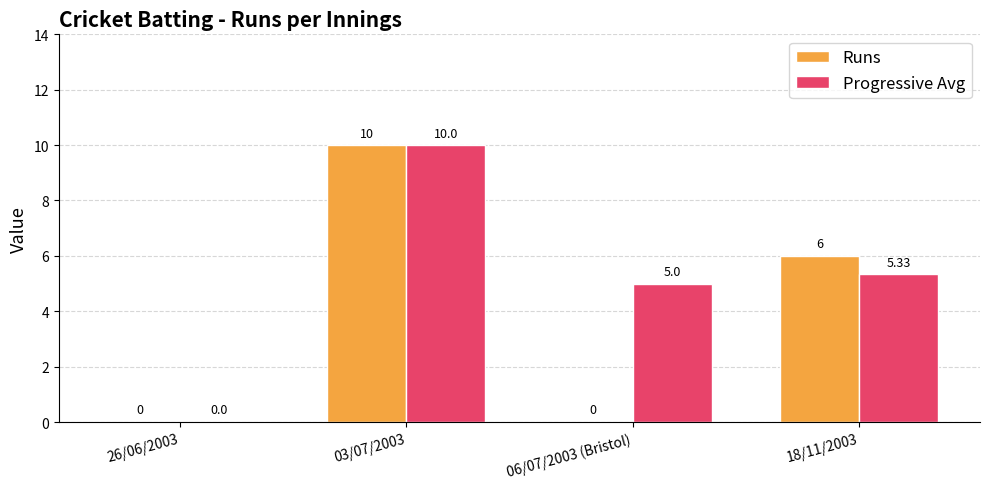

What is the sum of all Runs values?

16.0